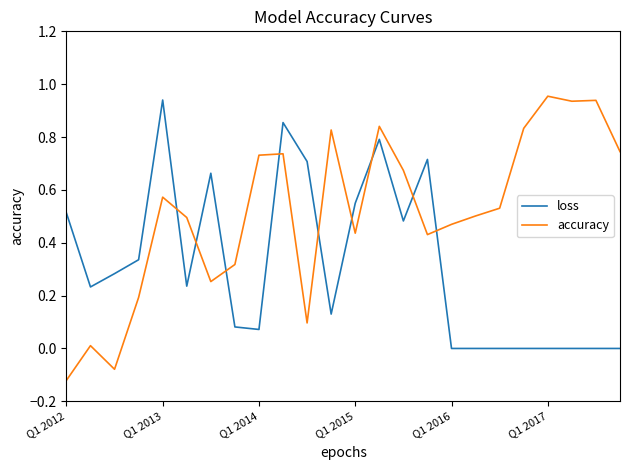

What is the difference between the maximum and minimum values in the accuracy series?

1.1